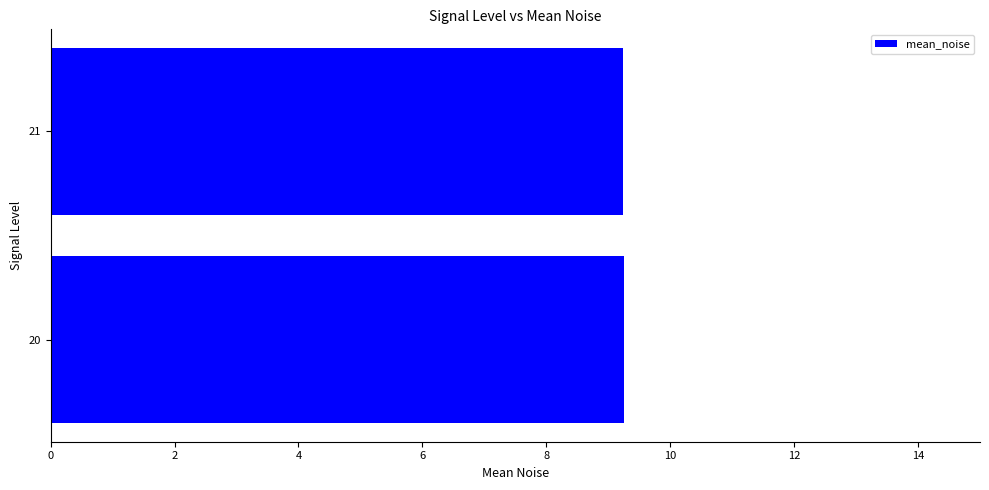

Is it true that the value at 20 is 16.2?

False